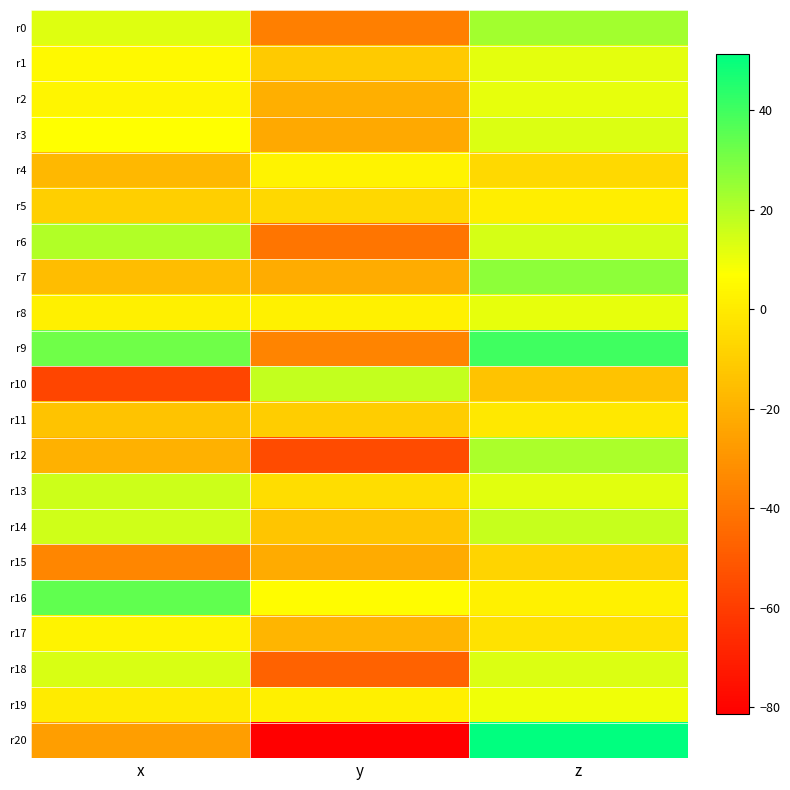

Count the number of categories in the chart.

3